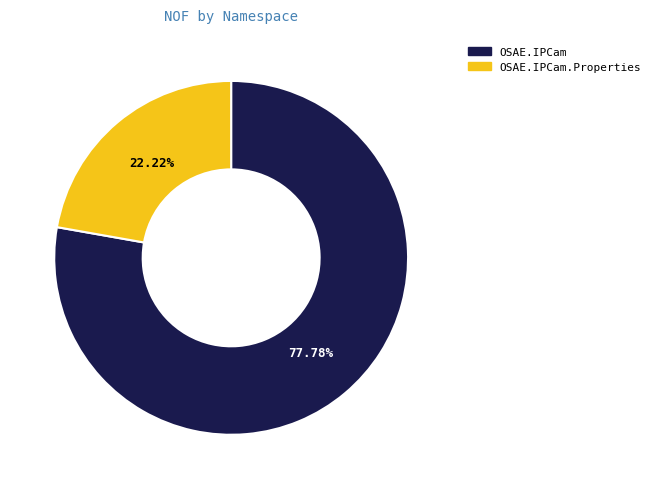

Does any single category account for the majority?

Yes